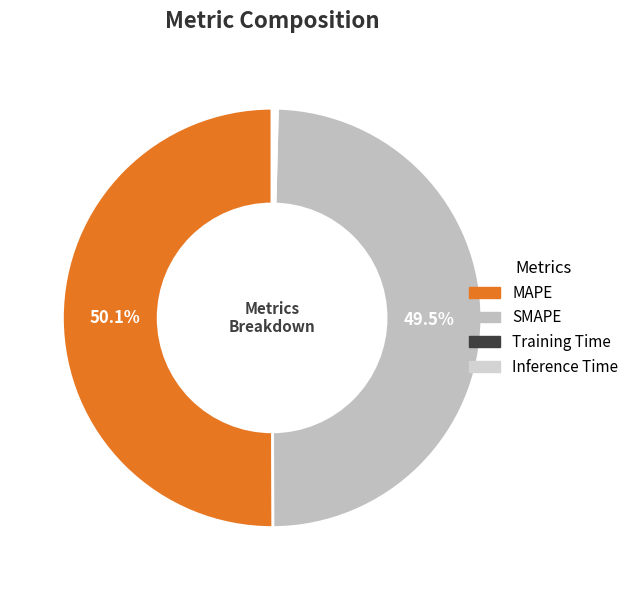

Count the number of slices in the pie.

4